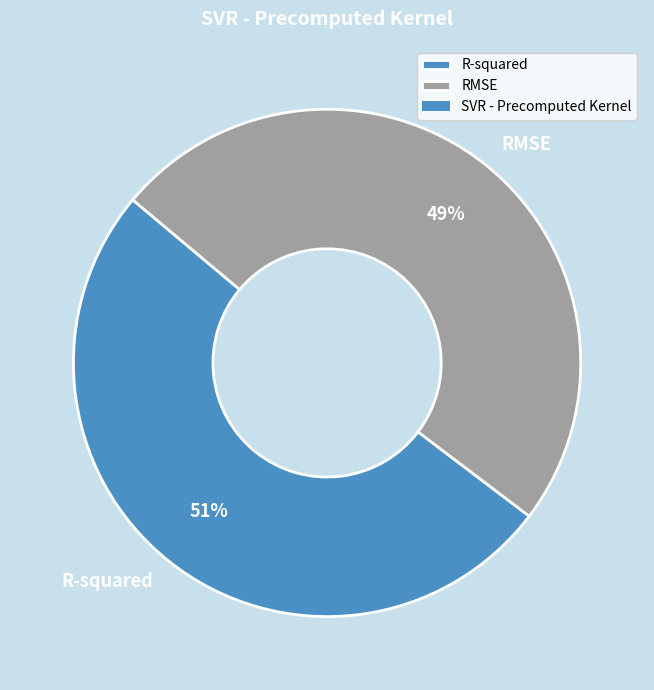

How many segments does this pie chart have?

2